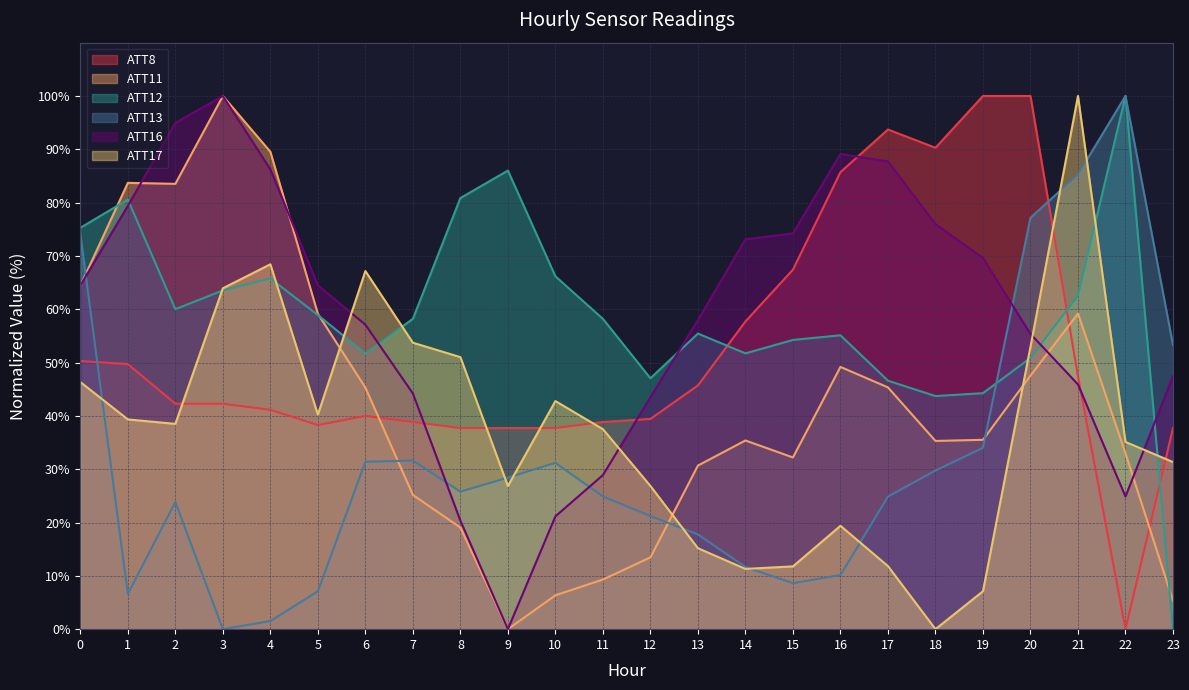

What are all the series names shown in the legend?

ATT8, ATT11, ATT12, ATT13, ATT16, ATT17